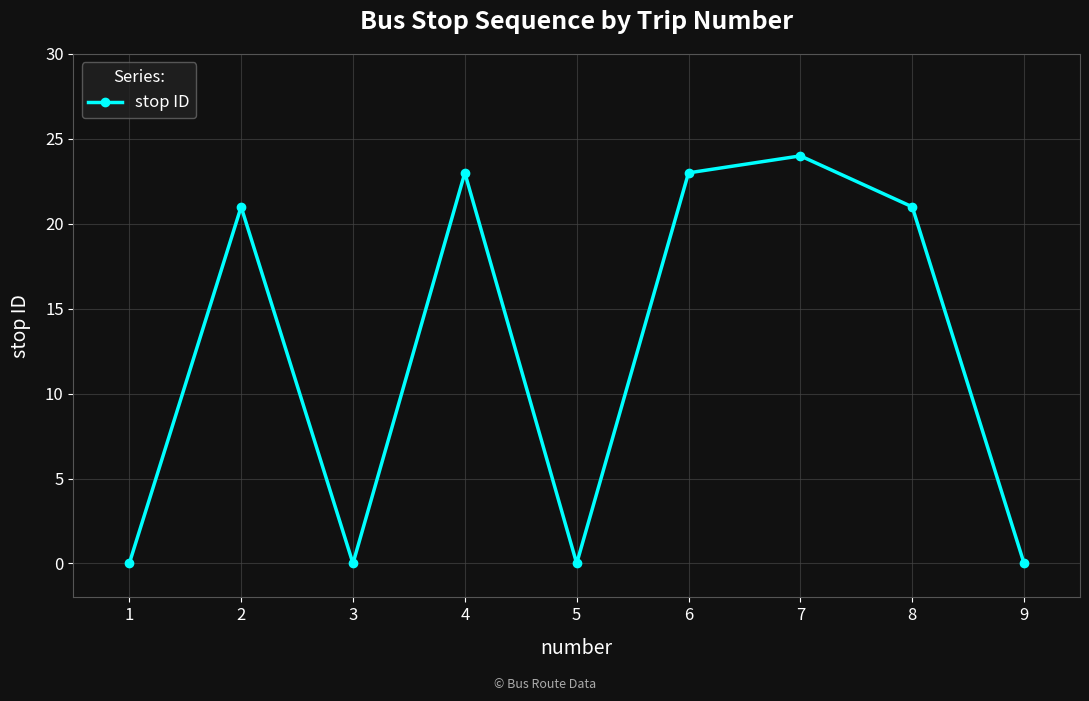

What is the maximum value shown in the chart?

24